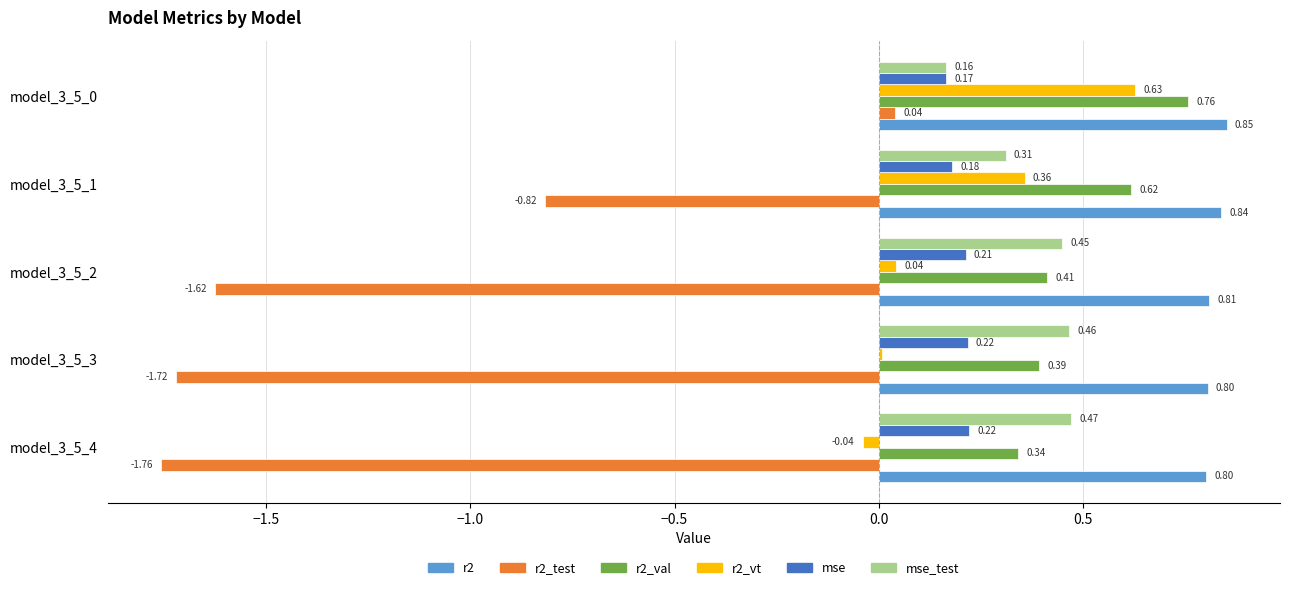

What are all the series names shown in the legend?

r2, r2_test, r2_val, r2_vt, mse, mse_test